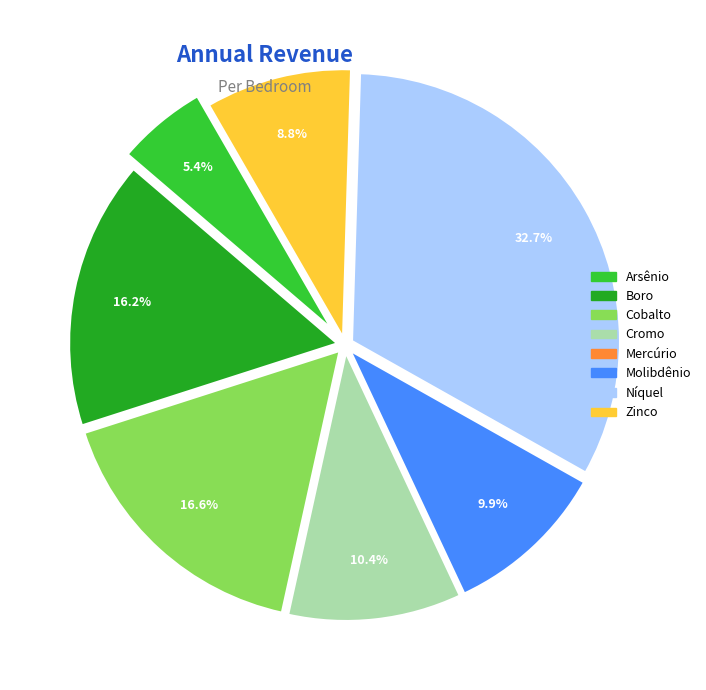

What portion of the pie excludes Arsênio?

94.6%